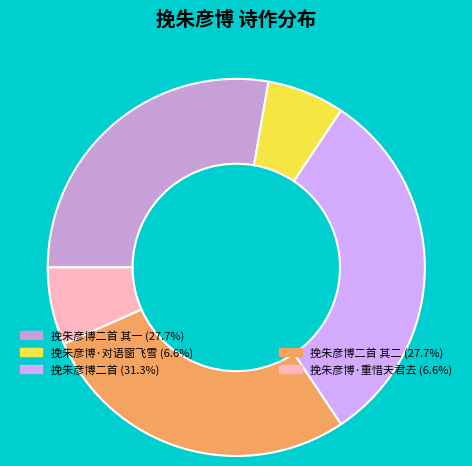

Is there a majority slice in this chart?

No